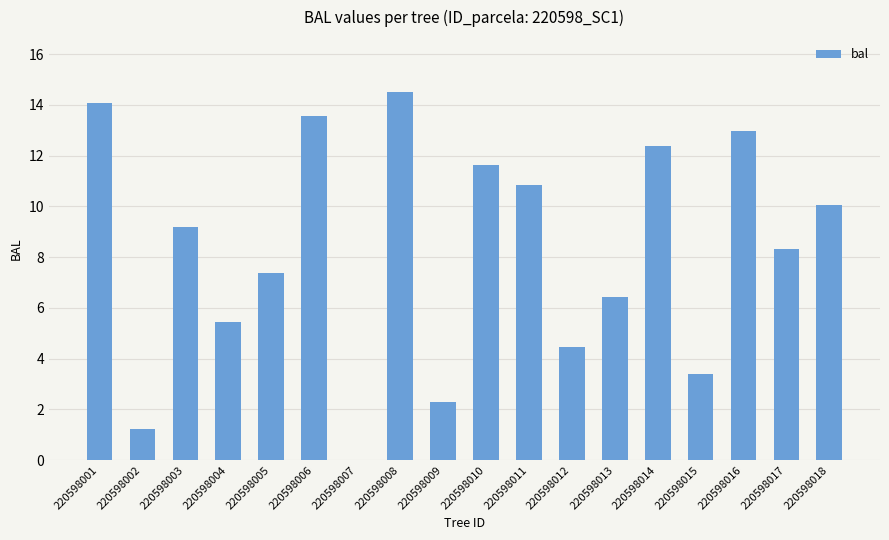

What is the change in value from 220598003 to 220598013?

-2.8